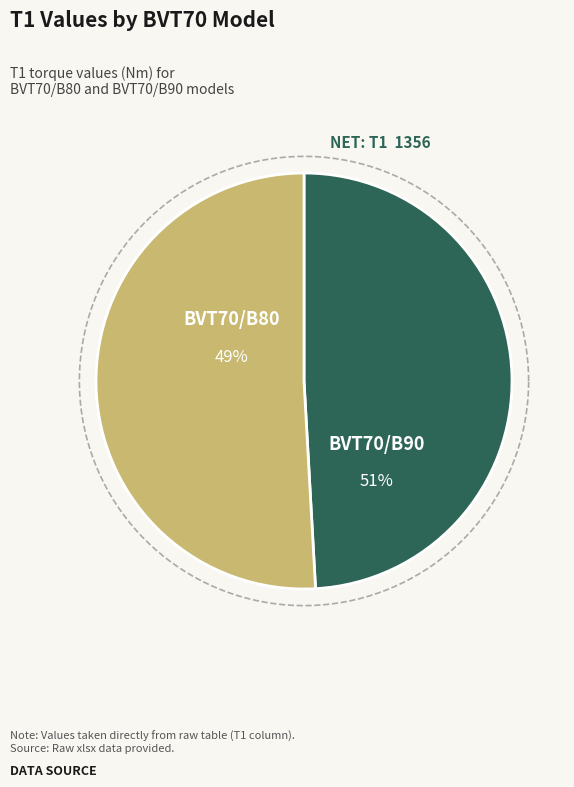

Which category has the smallest portion of the pie?

BVT70/B80